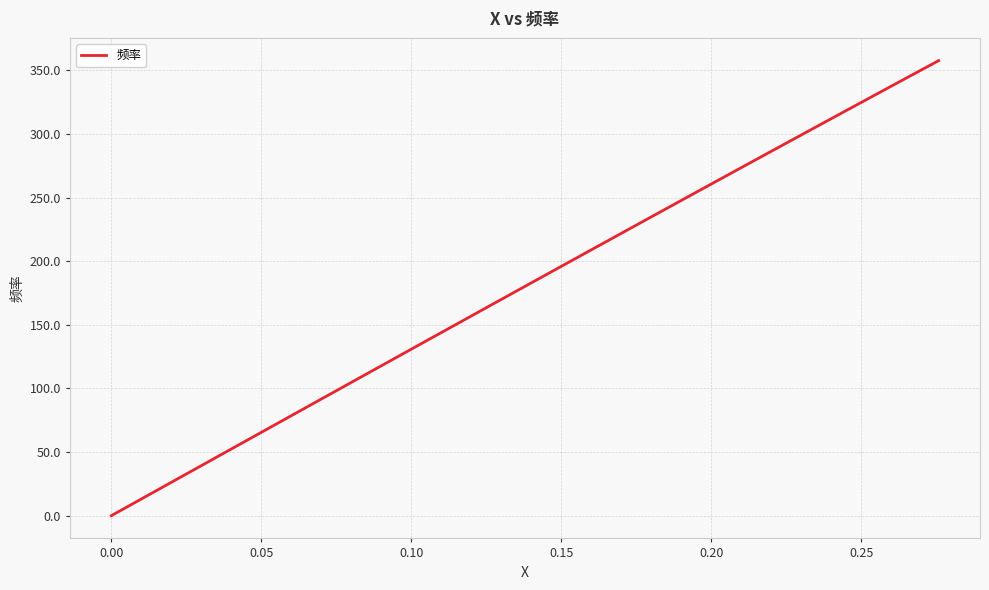

What is the difference between the maximum and second lowest values?

348.3